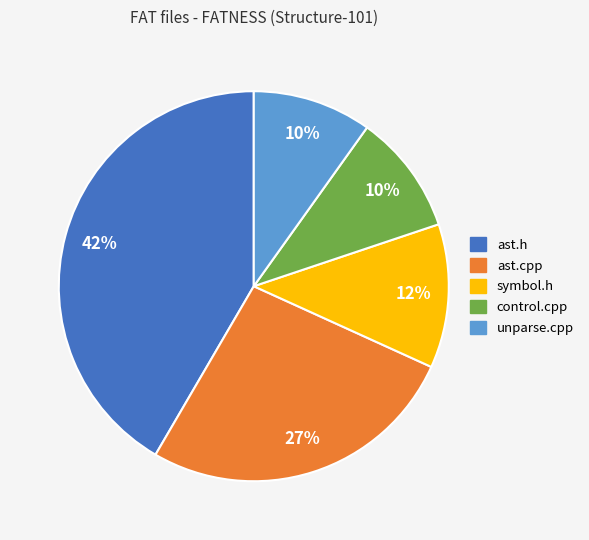

To the nearest percent, what is the difference between the largest and smallest slice percentages?

32%